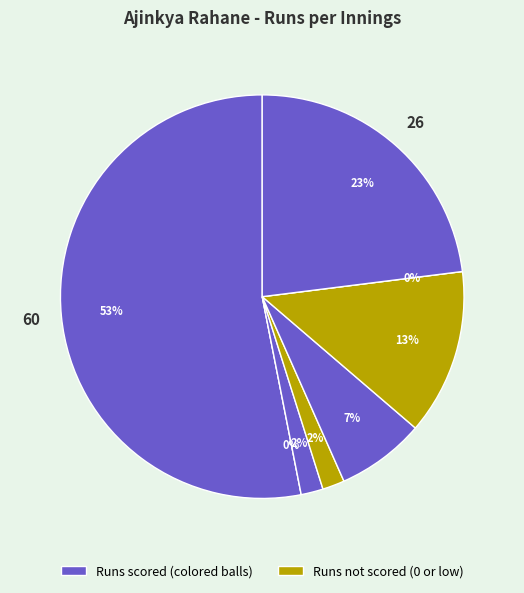

What portion of the pie excludes 46 balls
(60 runs)?

46.9%